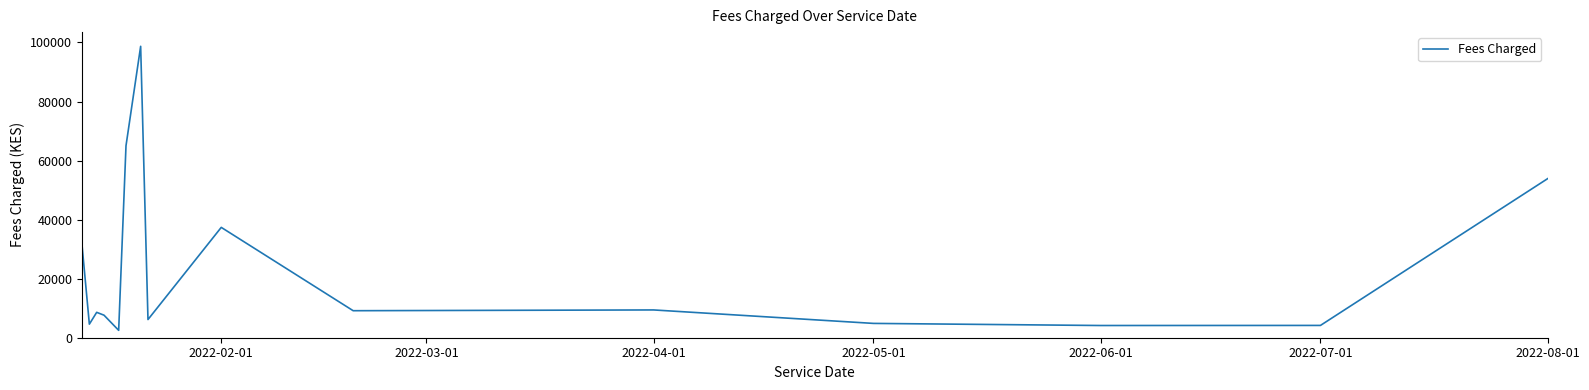

What is the minimum value shown in the chart?

2501.8